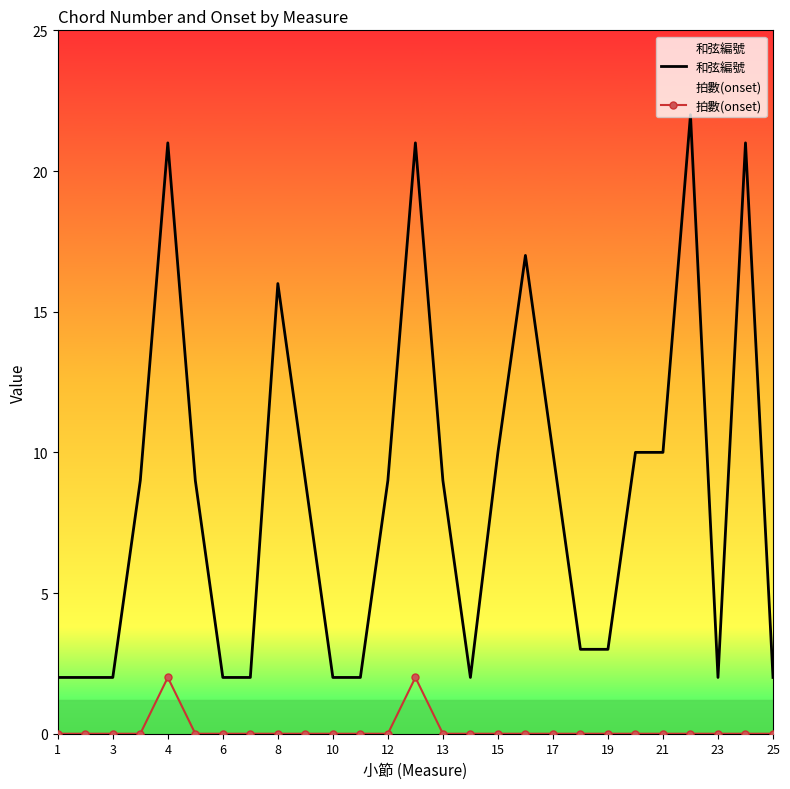

Does the chart have visible grid lines?

No